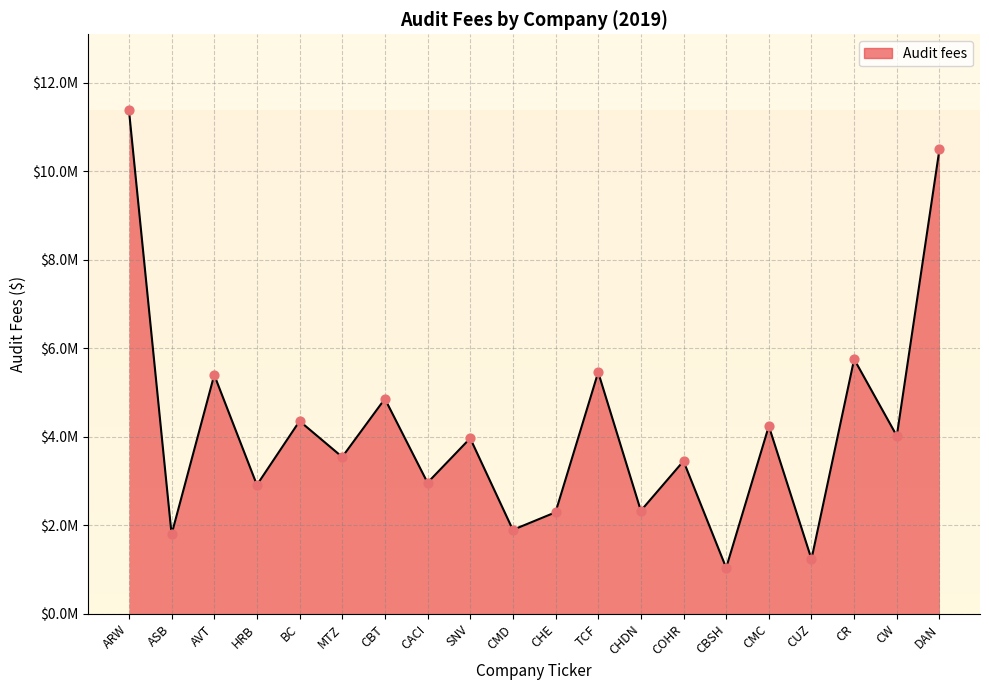

Approximately how many times larger is the value at AVT compared to DAN?

0.5